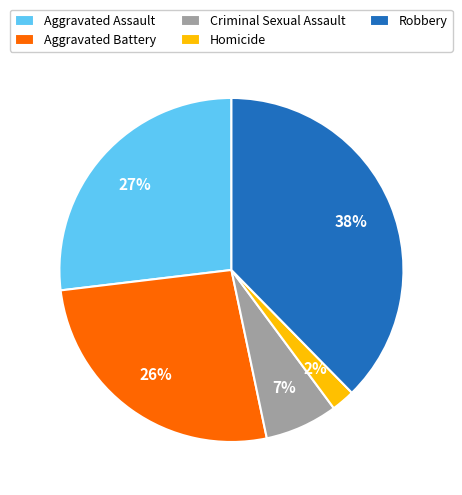

What is the ratio of the value at Criminal Sexual Assault to the value at Aggravated Battery?

0.3